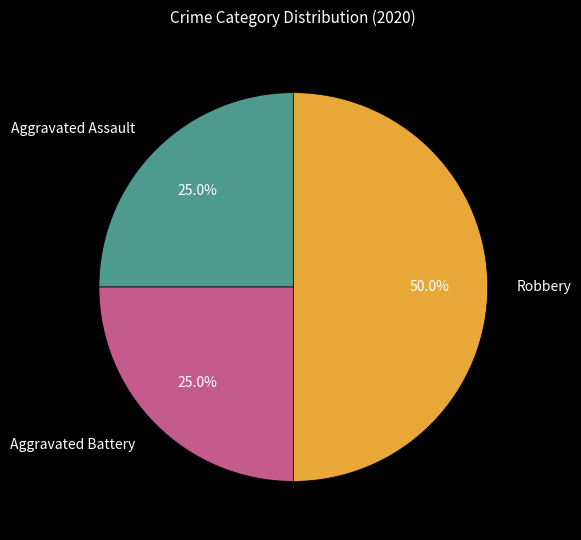

Which slice is the largest?

Robbery